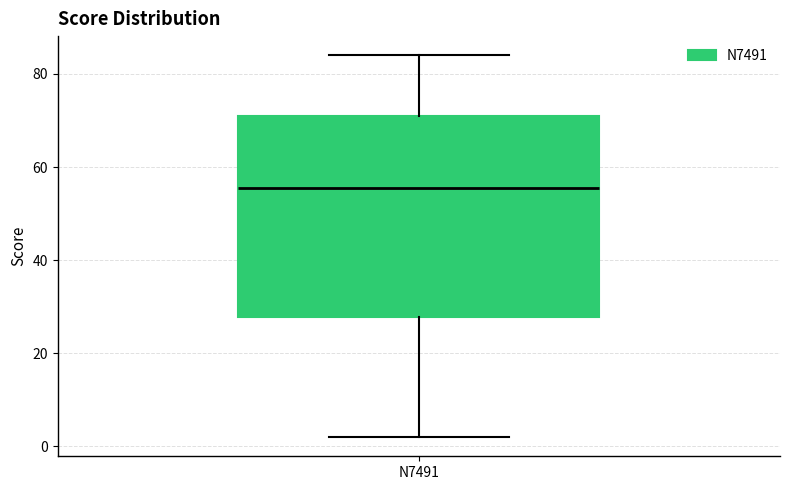

Read this box plot against the y-axis: the position of the median line, the range covered by the box, and the ends of both whiskers. The values are not printed on the chart, so give them approximately, as read against the axis.

median 56, box 28 to 72, whiskers 2 to 84